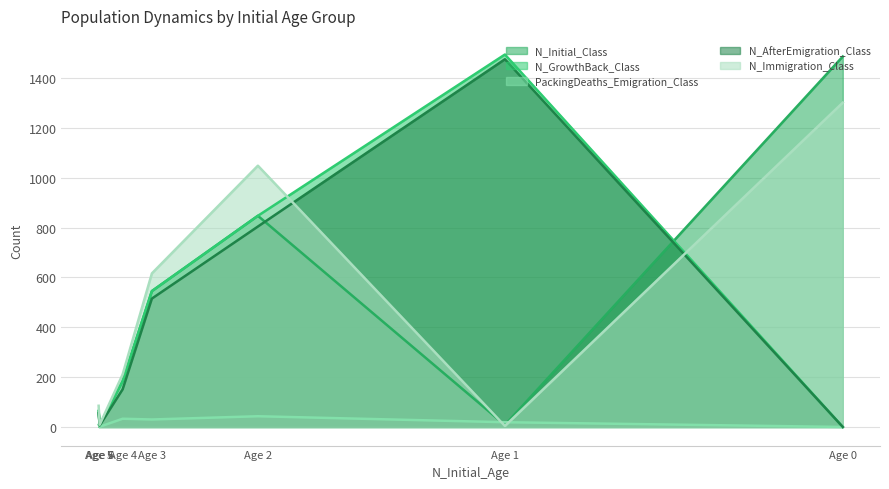

True or false: PackingDeaths_Emigration_Class has more than 1 interior local peaks.

True